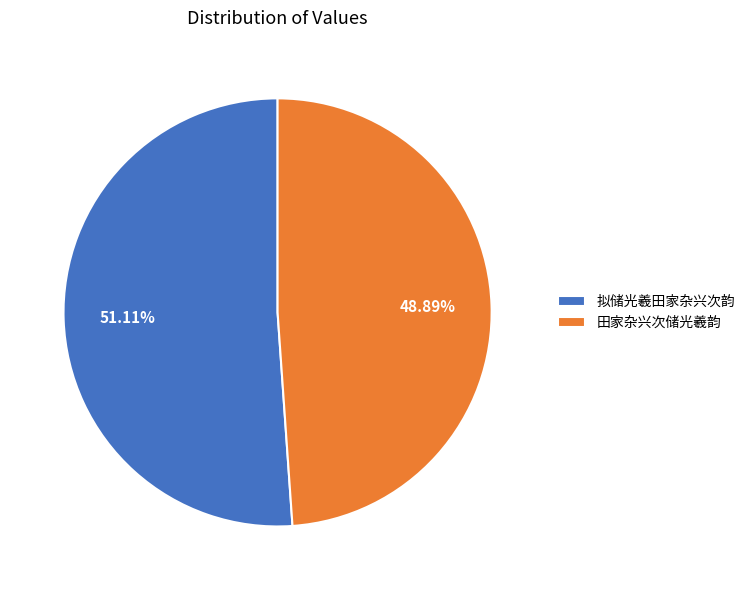

Count the number of slices in the pie.

2